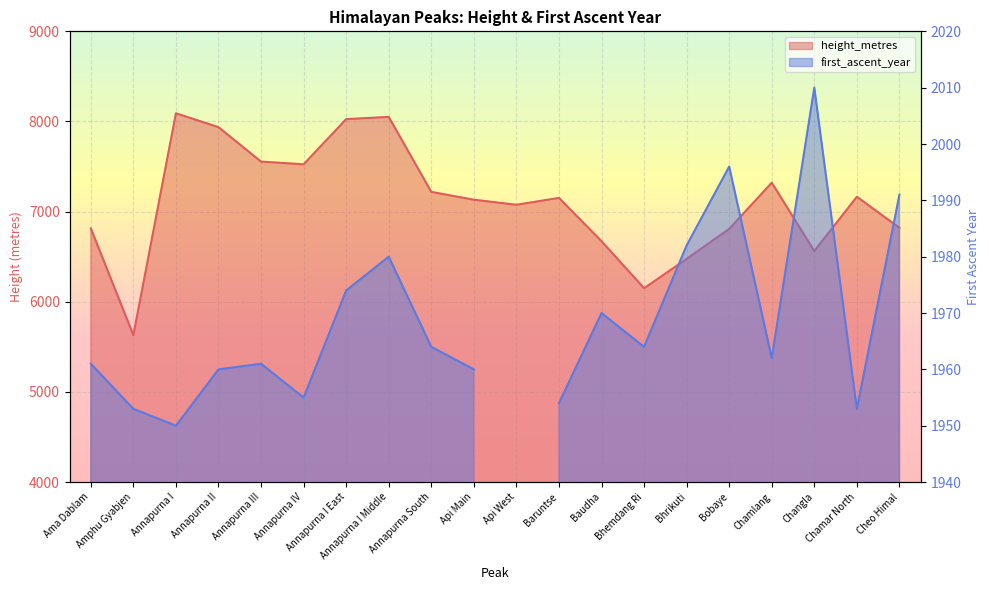

The chart shows a value of 4298 at Bhrikuti. True or false?

False